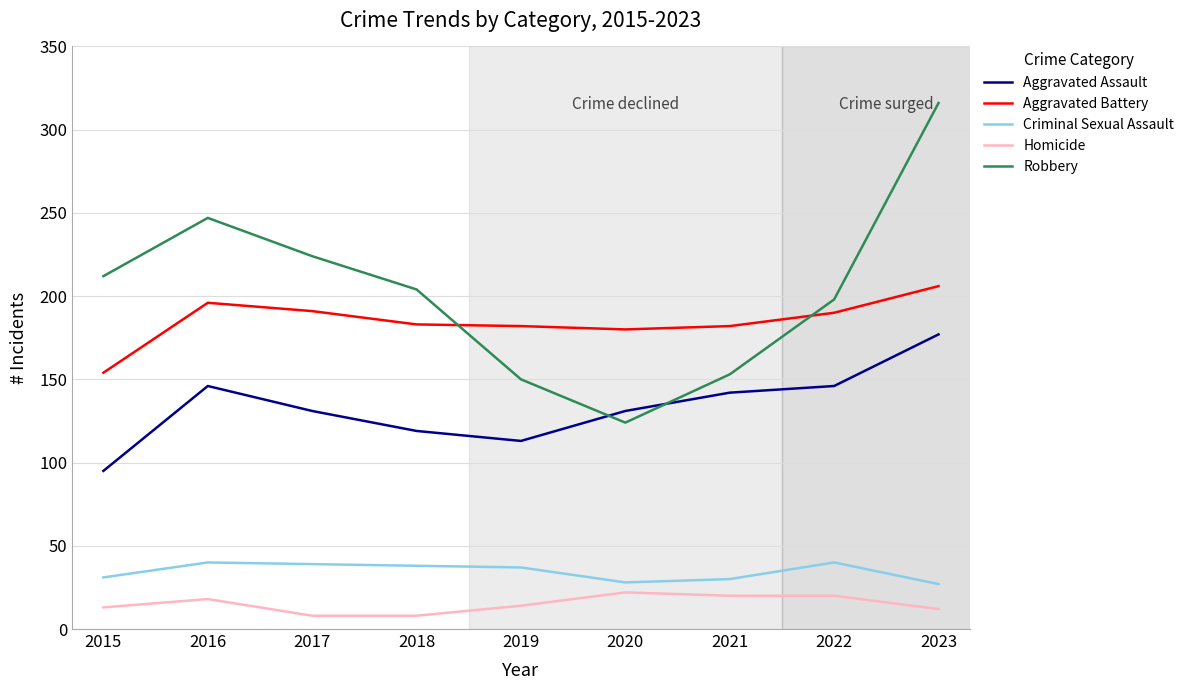

Between 2019 and 2020, which series saw the biggest shift?

Robbery